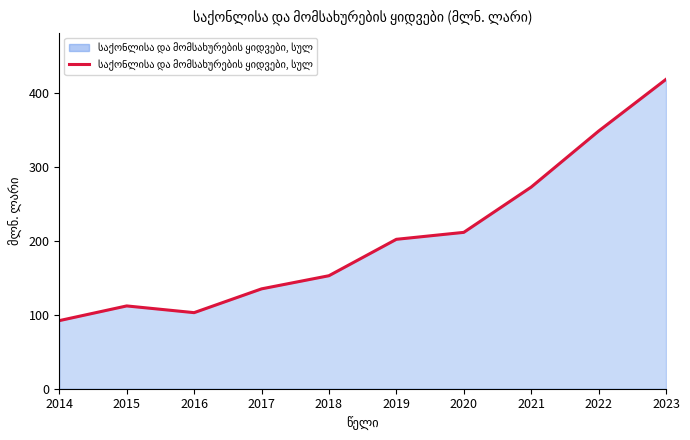

Reading right to left, transcribe all the data shown in this chart.

418.9	348.8	273.0	211.7	202.3	153.0	135.2	103.0	112.1	92.2